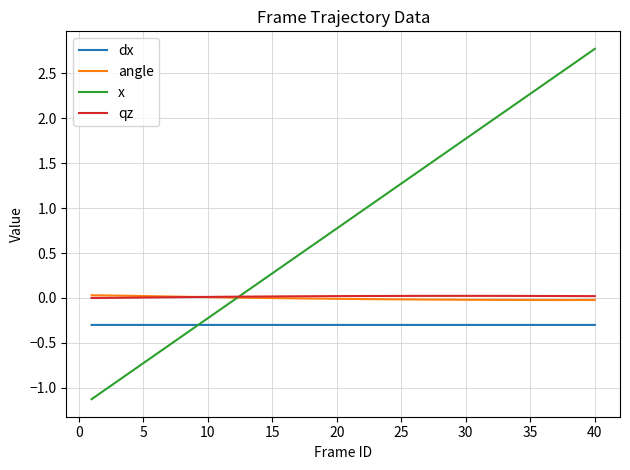

What is the lowest value of the x series?

-1.1